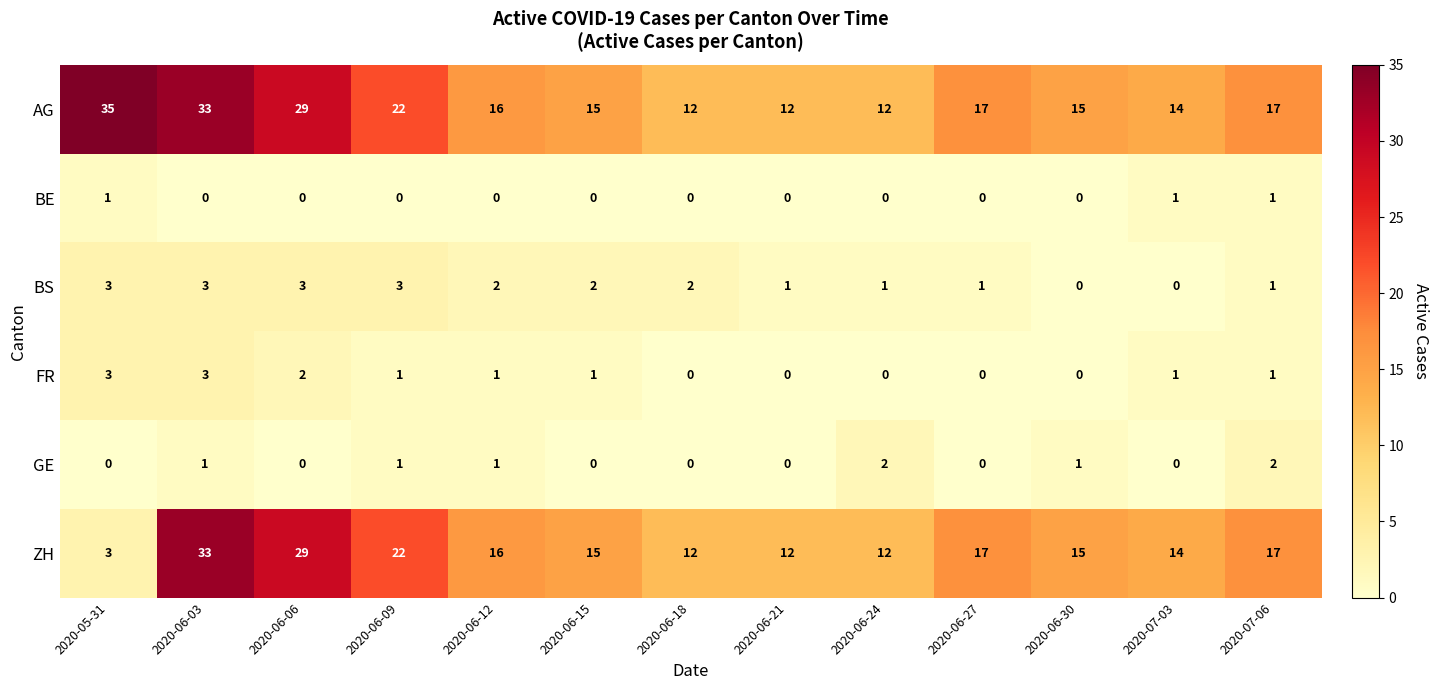

What is the difference between the highest and lowest values at 2020-06-27?

17